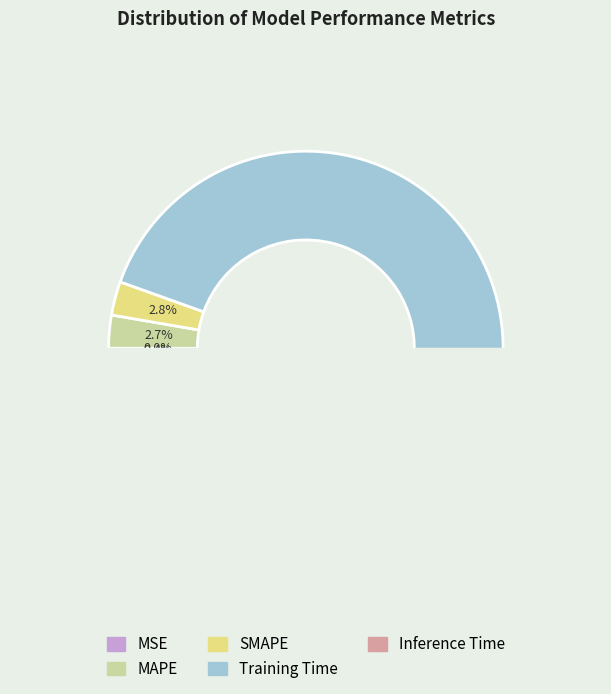

Count the number of slices in the pie.

5